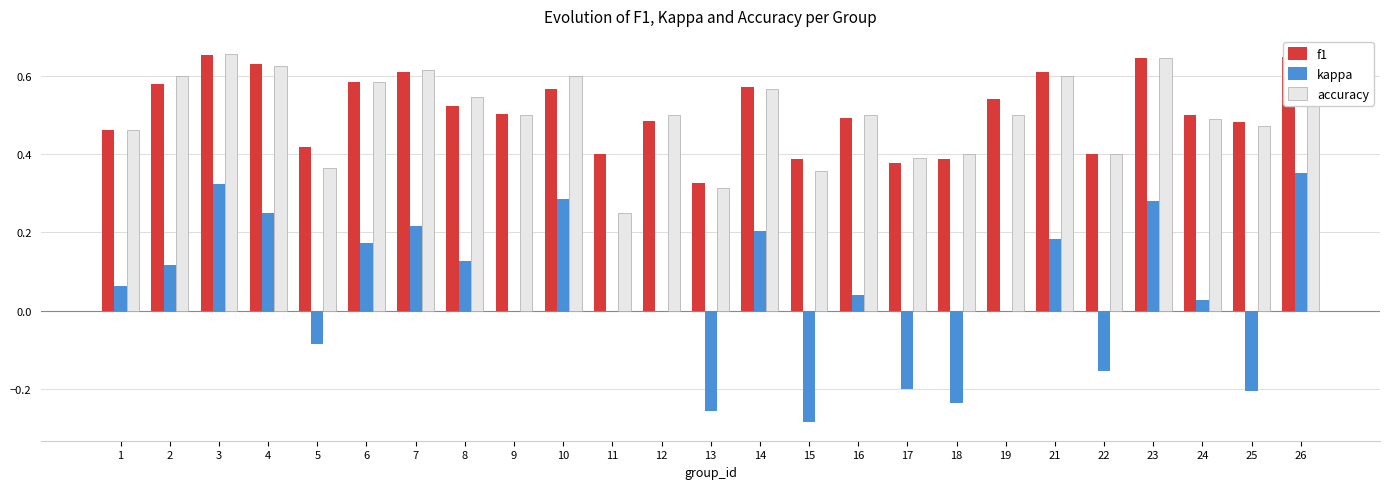

Is the value of f1 at 19 greater than the value of kappa at 1?

Yes